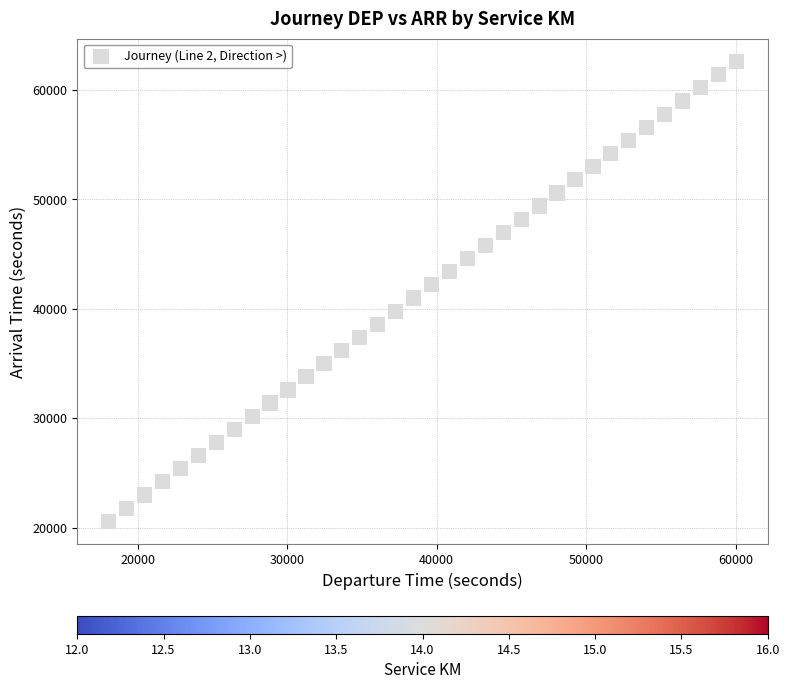

What is the range of X values (max minus min)?

42000